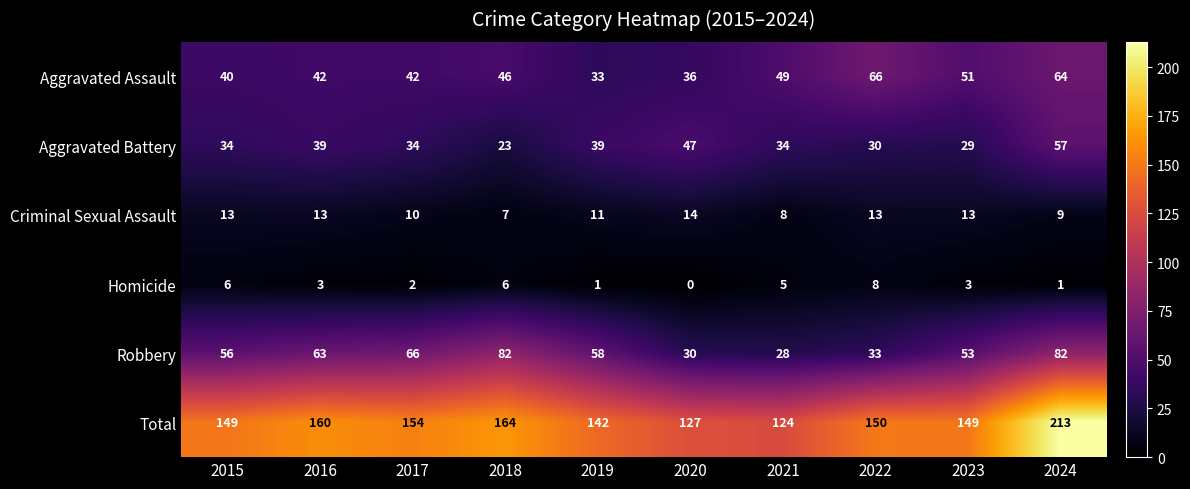

What is the sum of all Criminal Sexual Assault values?

111